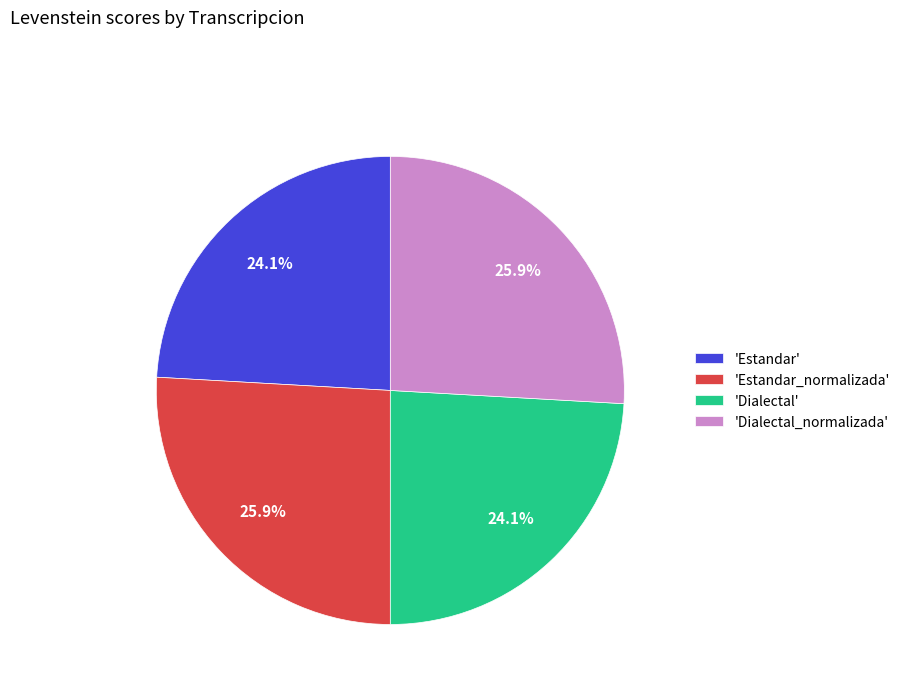

Does 'Estandar' represent more than half of the total?

No